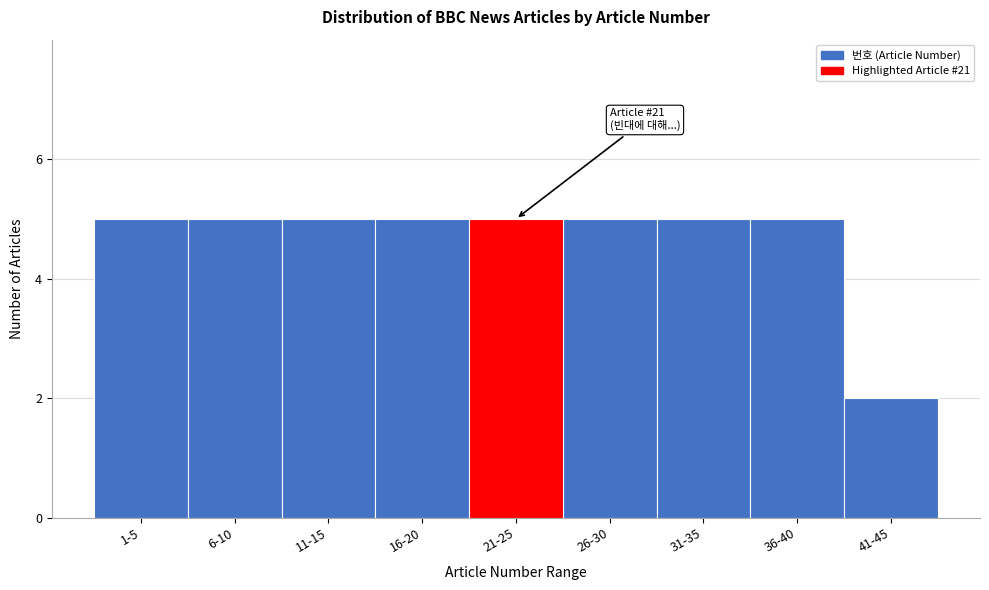

Reading right to left, extract all data points from this chart.

2	5	5	5	5	5	5	5	5